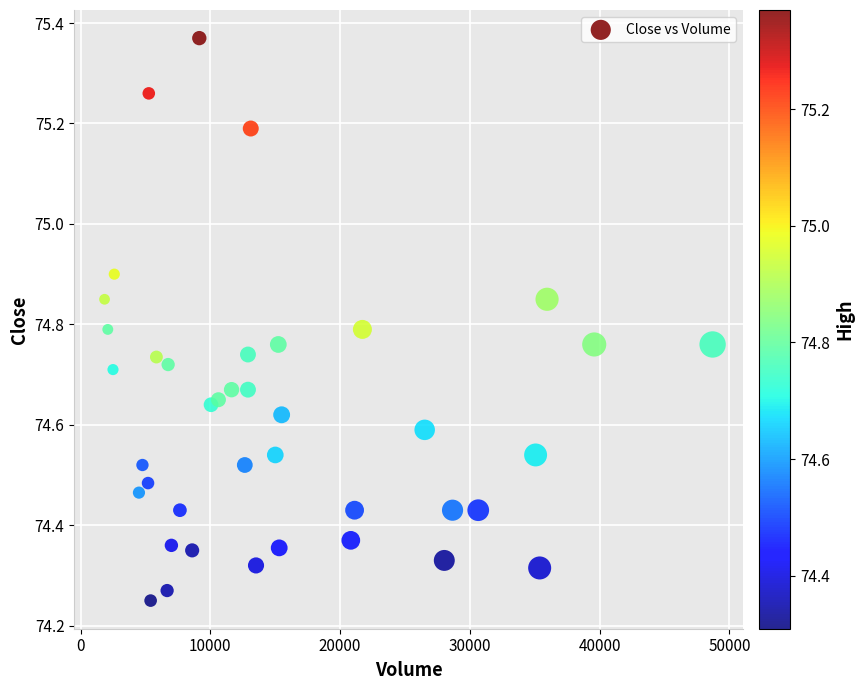

What is the range of X values (max minus min)?

46851.0